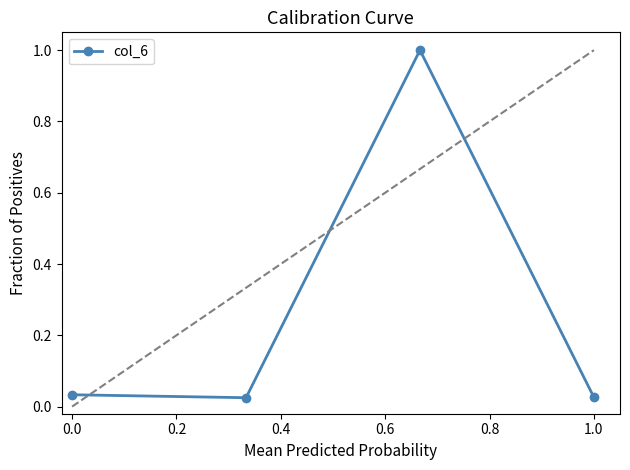

How many interior local peaks (higher than both neighbors) does the data have?

1